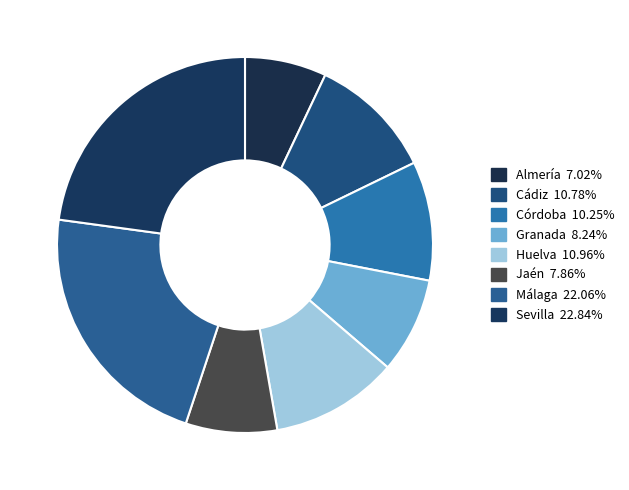

Which category has the biggest portion of the pie?

Sevilla